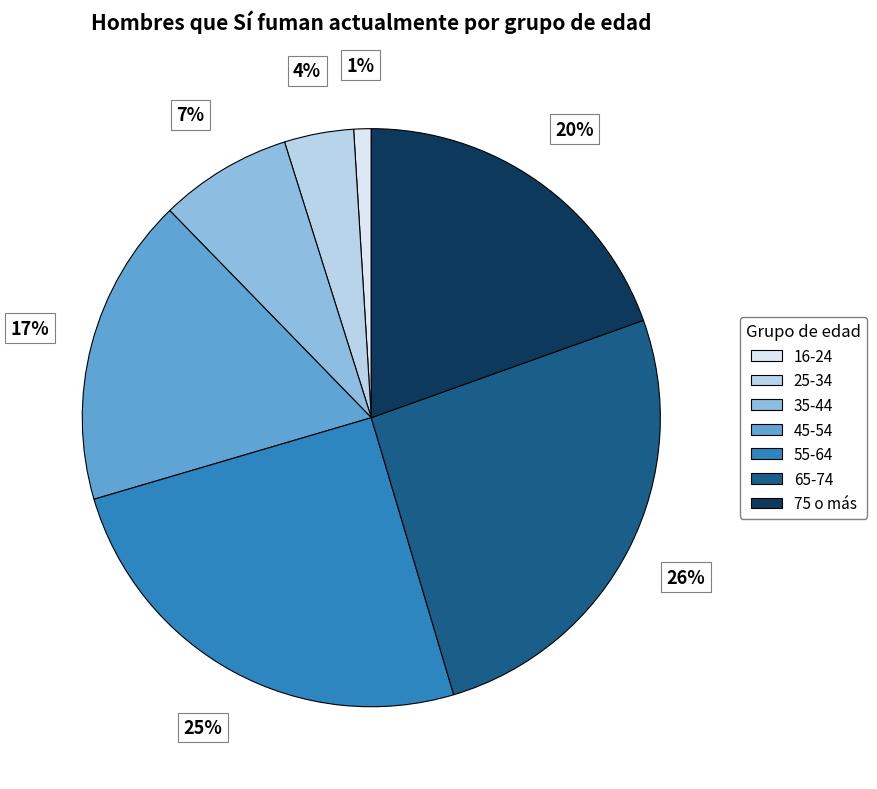

Rank the categories by value from highest to lowest.

65-74, 55-64, 75 o más, 45-54, 35-44, 25-34, 16-24